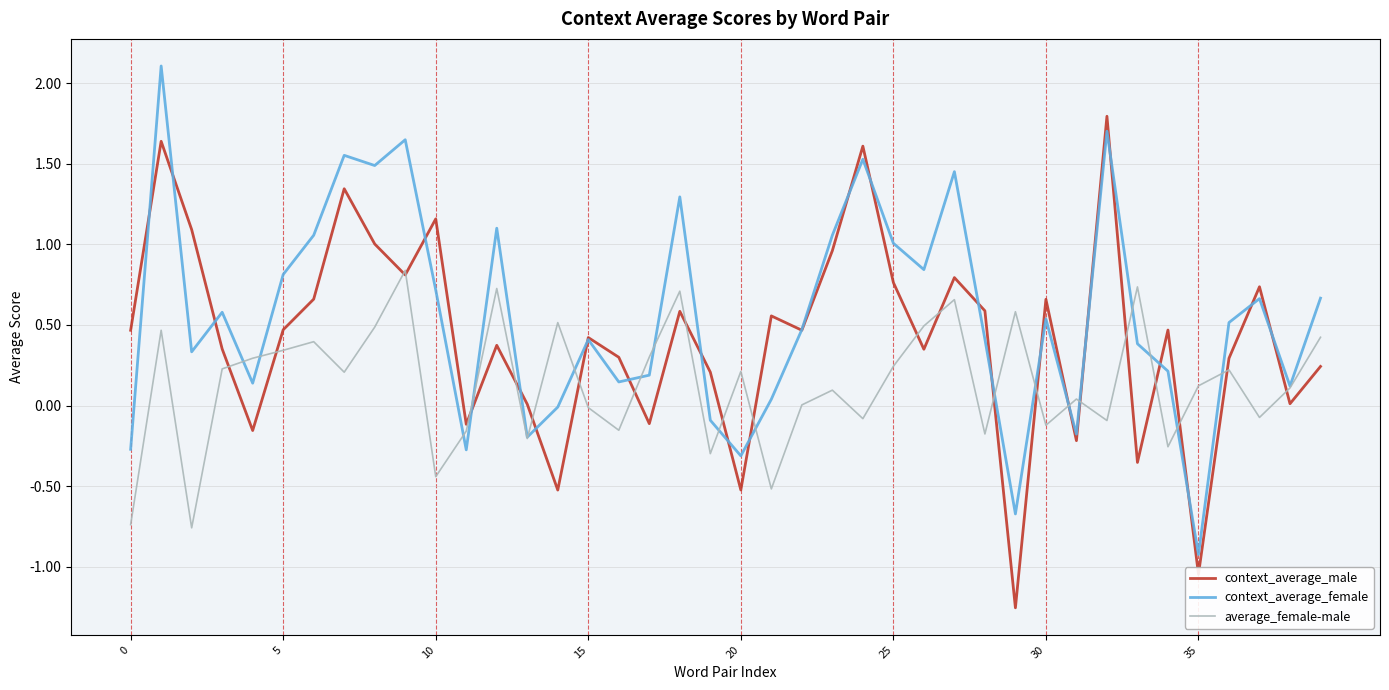

What is the maximum value shown in the chart?

2.1